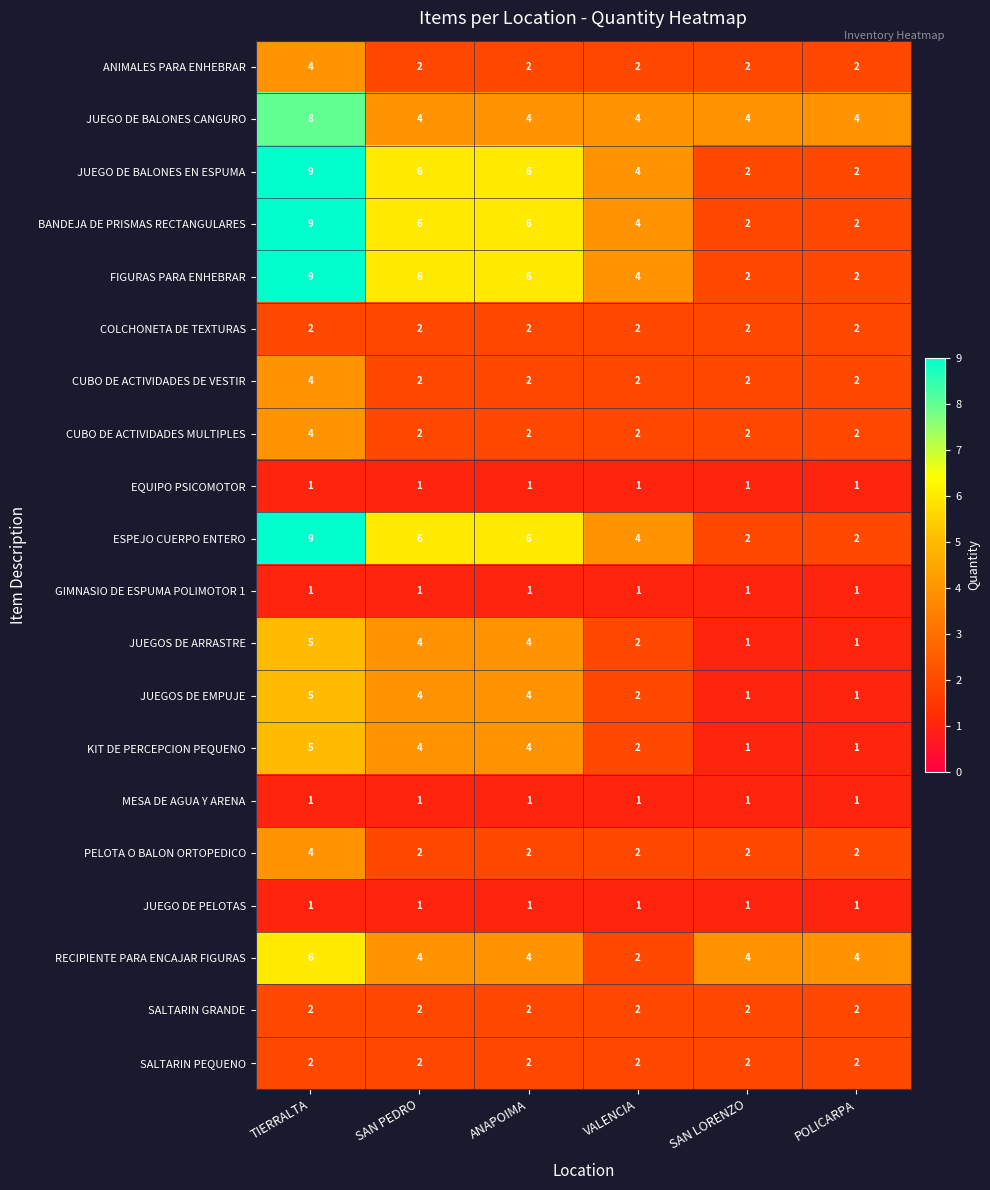

Is it true that PELOTA O BALON ORTOPEDICO equals 3 at ANAPOIMA?

False